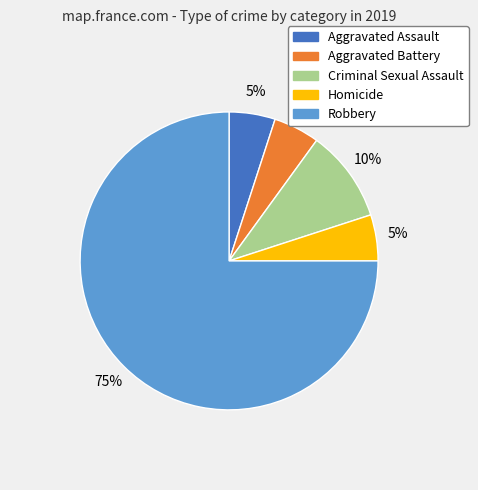

What is the ratio of the value at Aggravated Assault to the value at Aggravated Battery?

1.0